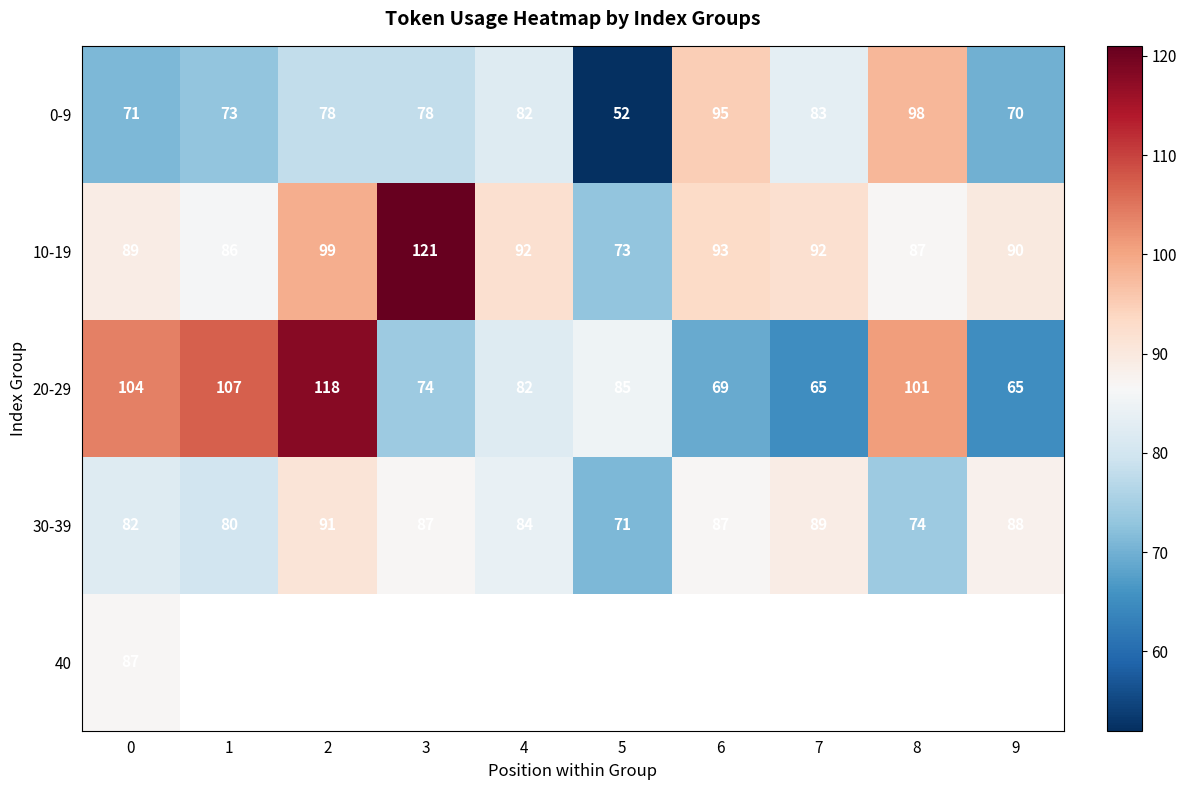

What is the sum of all 10-19 values?

922